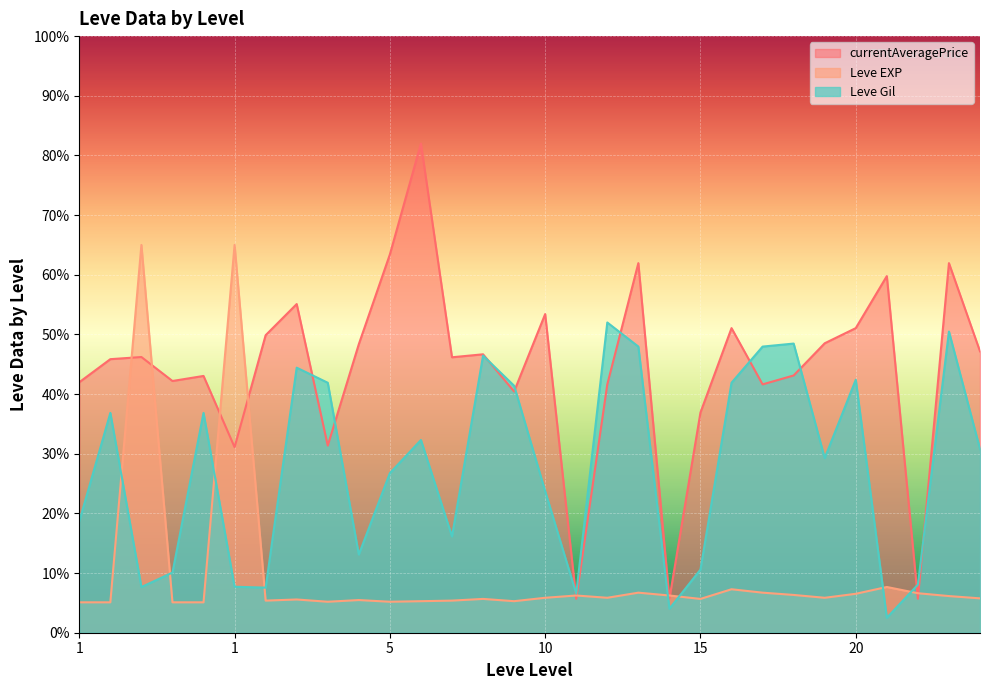

Which series has the largest range (max minus min)?

currentAveragePrice